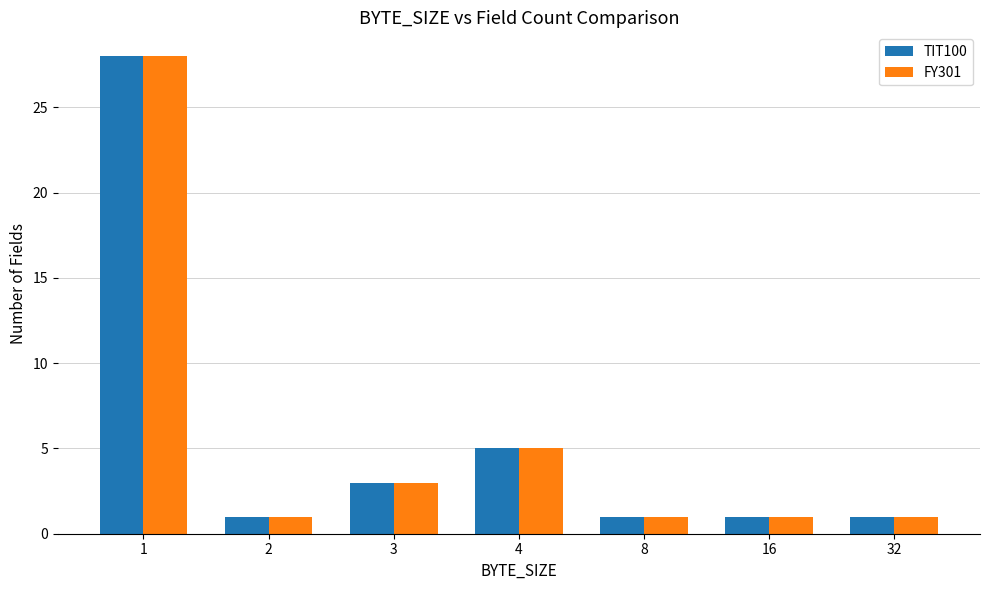

What are all the series names shown in the legend?

TIT100, FY301